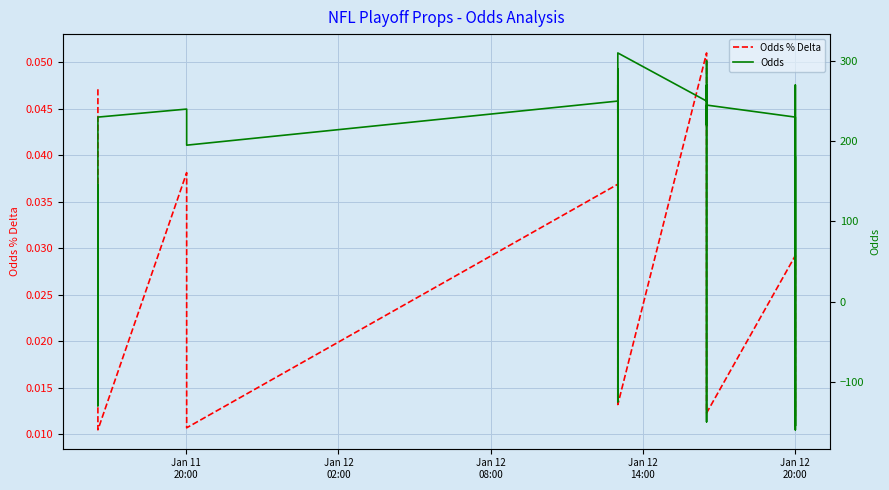

List the series in order of their overall mean, highest first.

Odds, Odds % Delta